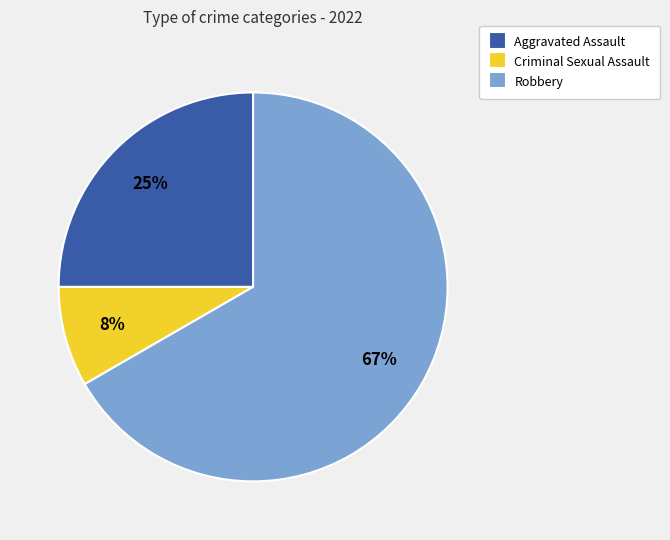

Which has a higher value, Criminal Sexual Assault or Aggravated Assault?

Aggravated Assault